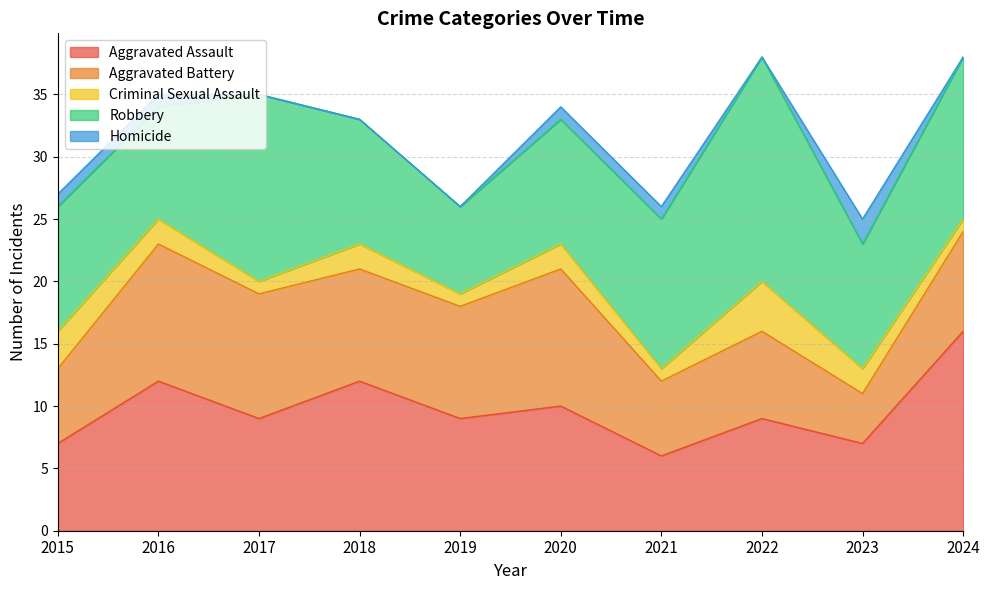

Does the chart have visible grid lines?

Yes